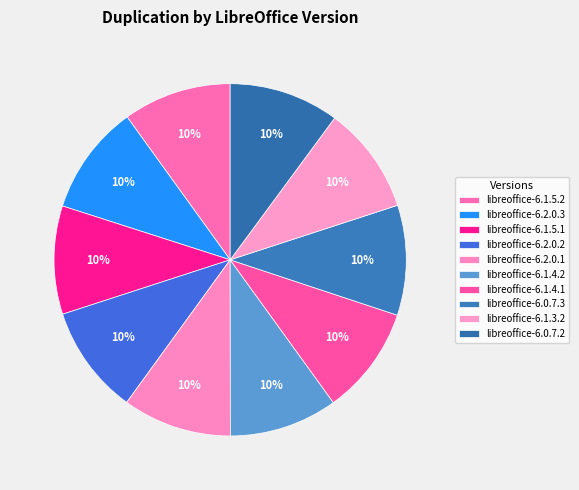

Which slice is the largest?

libreoffice-6.0.7.2